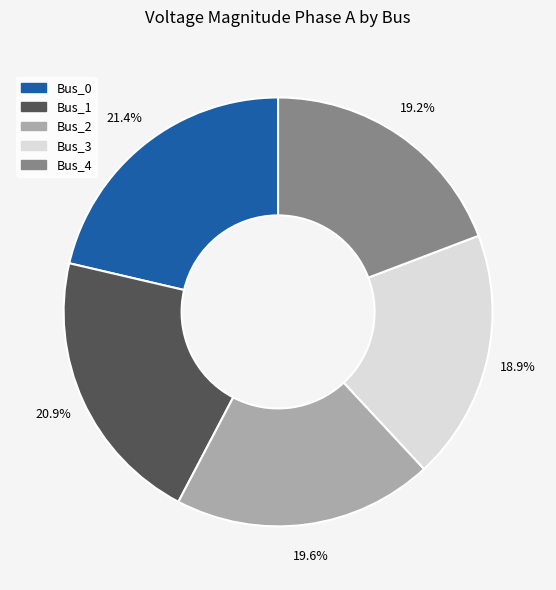

Do Bus_3 and Bus_1 together represent more than half of the pie?

No